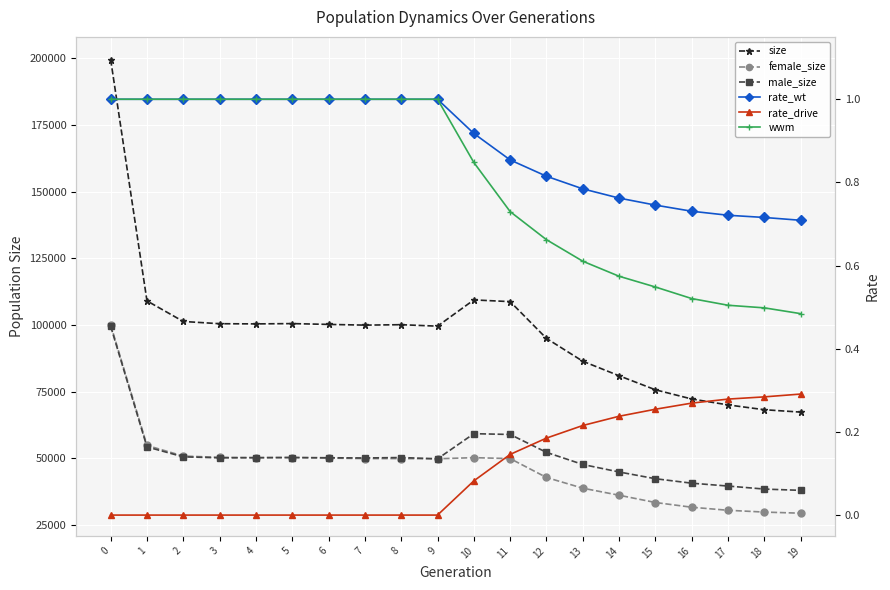

How many lines are shown in the chart?

6